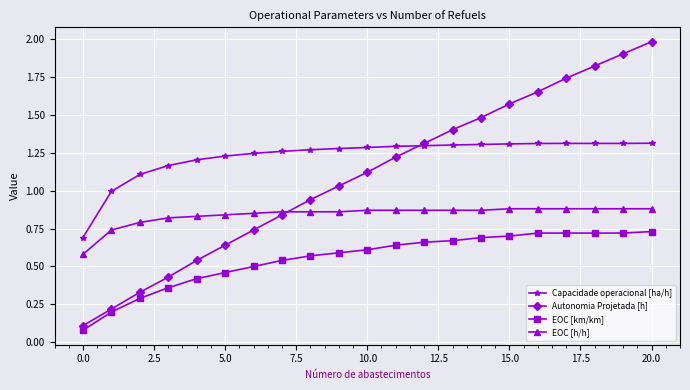

Which series has the largest range (max minus min)?

Autonomia Projetada [h]